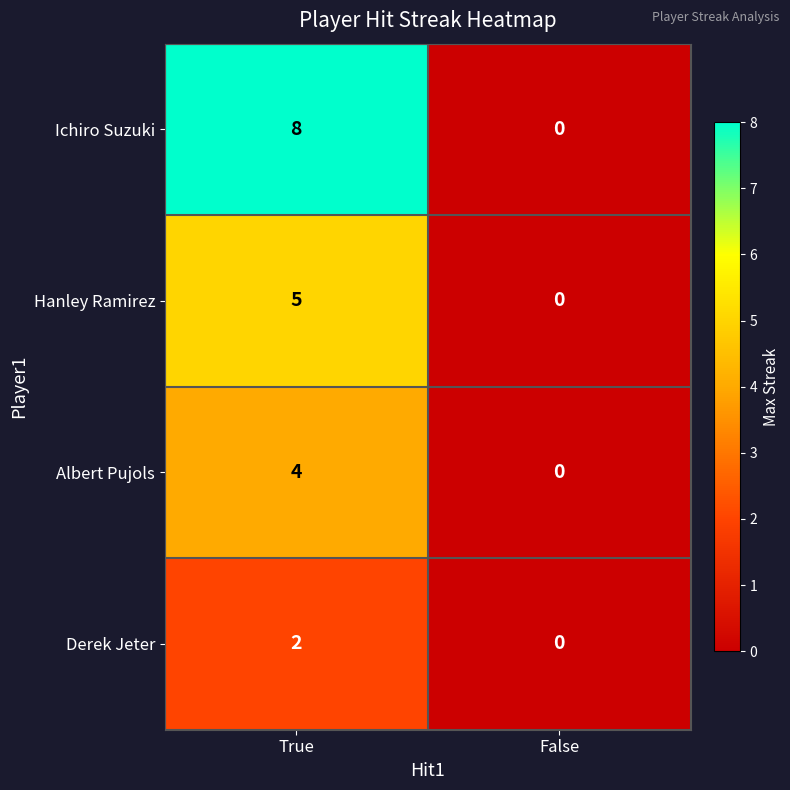

The Ichiro Suzuki series shows 0 at False. True or false?

True